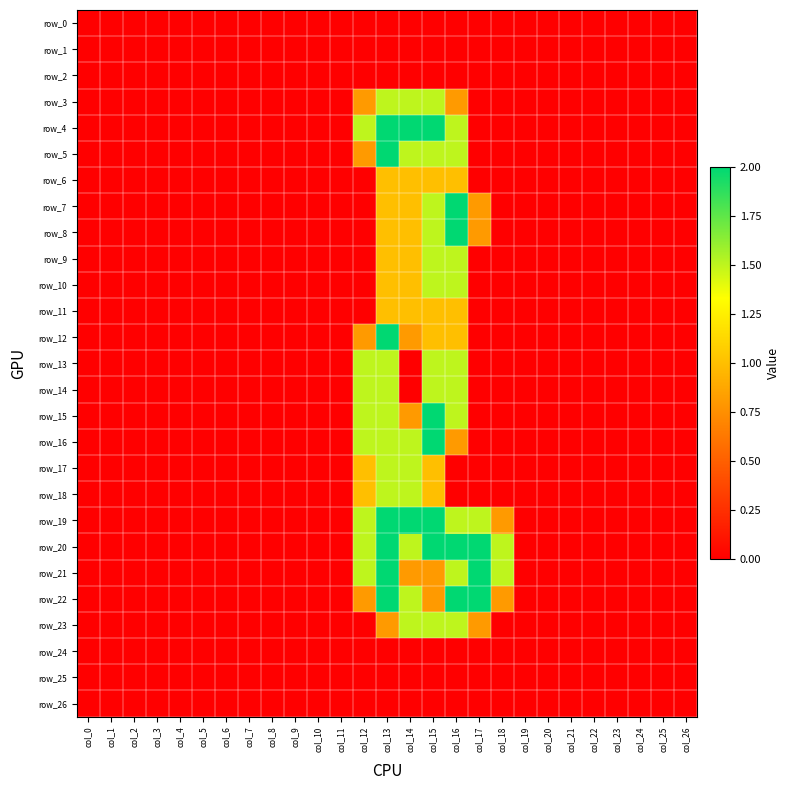

At how many categories does at least one series exceed 0?

7